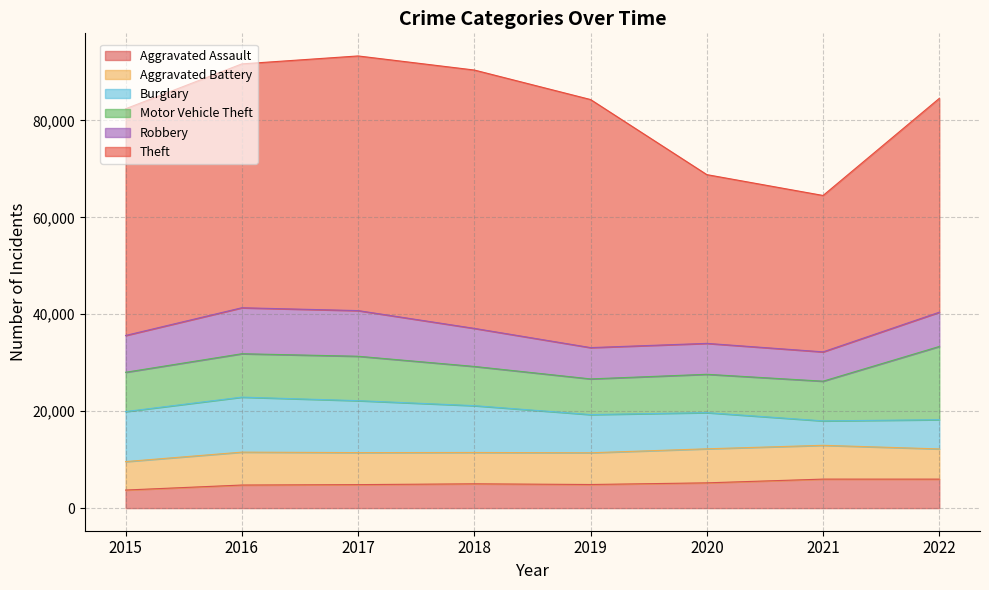

List the series in order of their peak value, highest first.

Theft, Motor Vehicle Theft, Burglary, Robbery, Aggravated Battery, Aggravated Assault